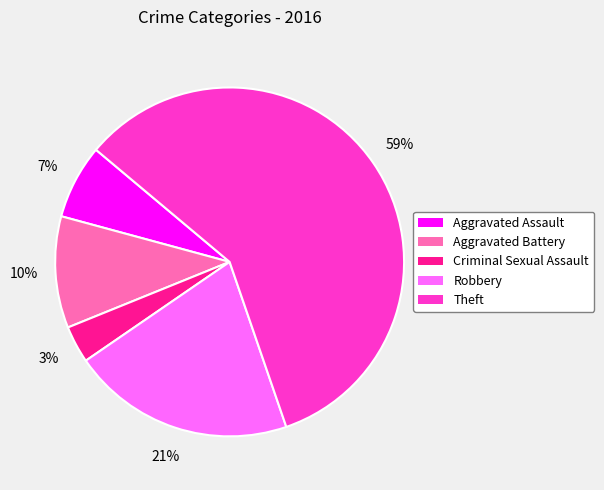

Rank the categories by value from lowest to highest.

Criminal Sexual Assault, Aggravated Assault, Aggravated Battery, Robbery, Theft